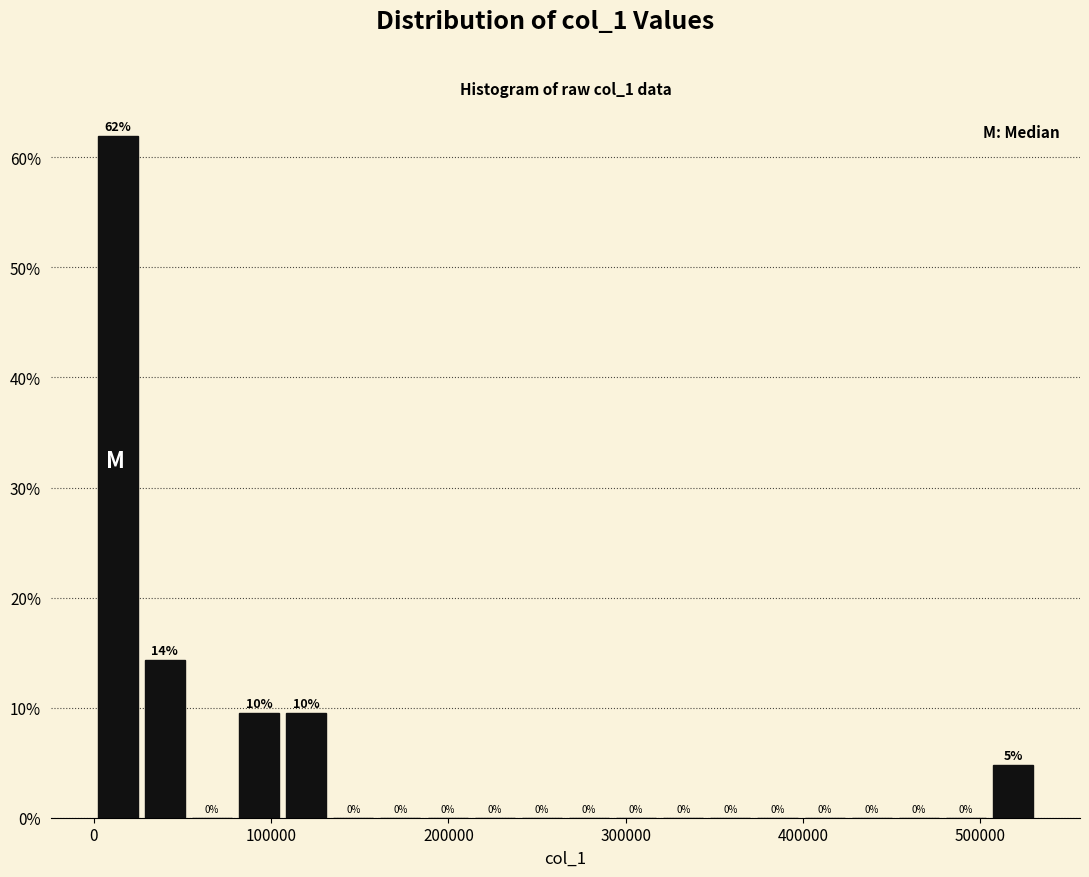

Read against the x-axis, roughly where is the centre of the tallest bar?

10000